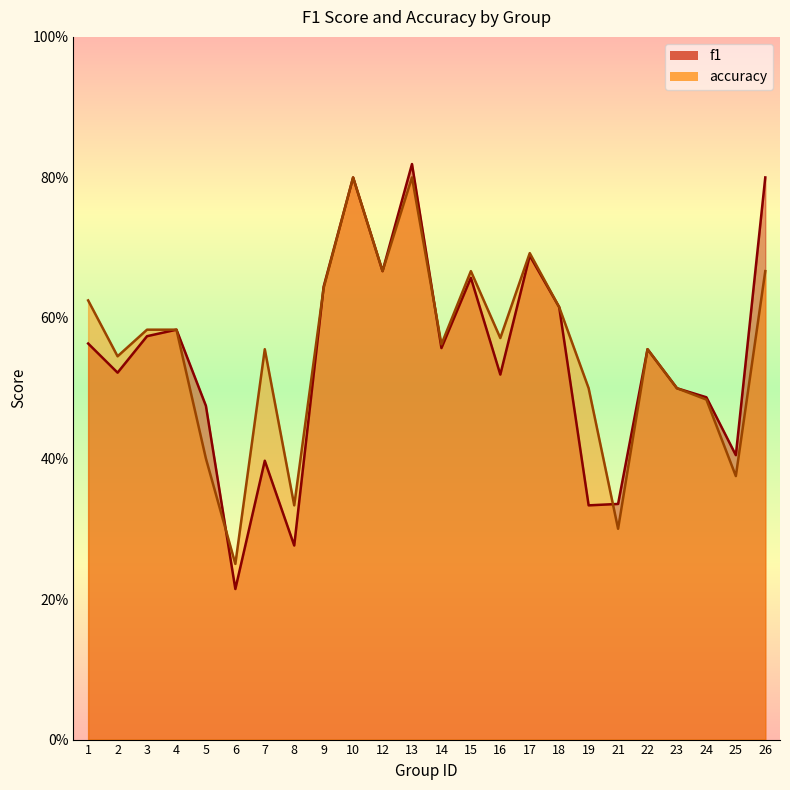

What are all the series names shown in the legend?

f1, accuracy